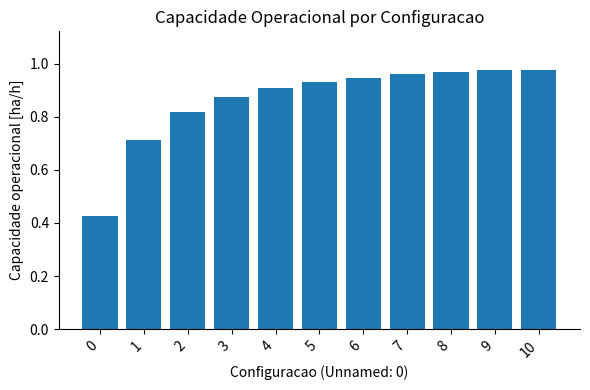

True or false: the data shows 0.9 at 5.

True